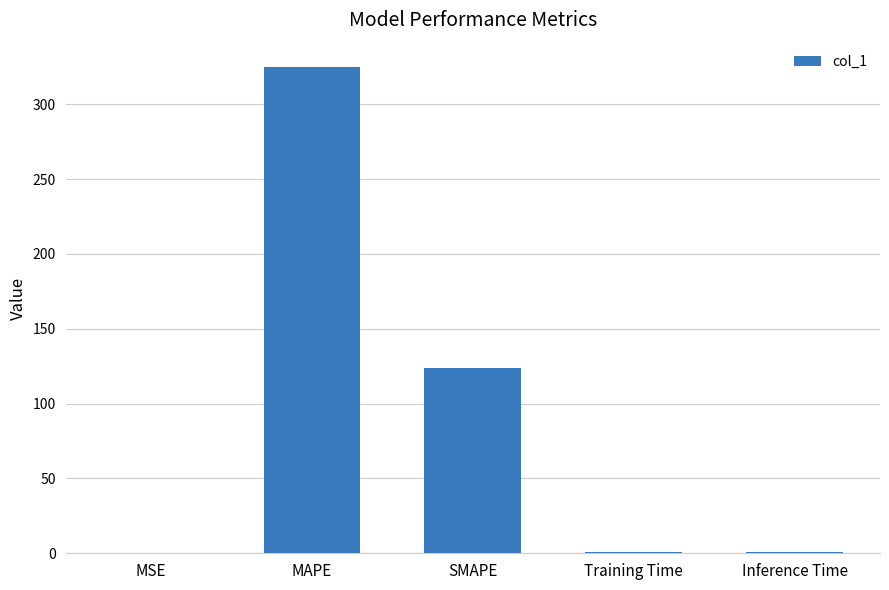

Read the value at MSE.

0.1